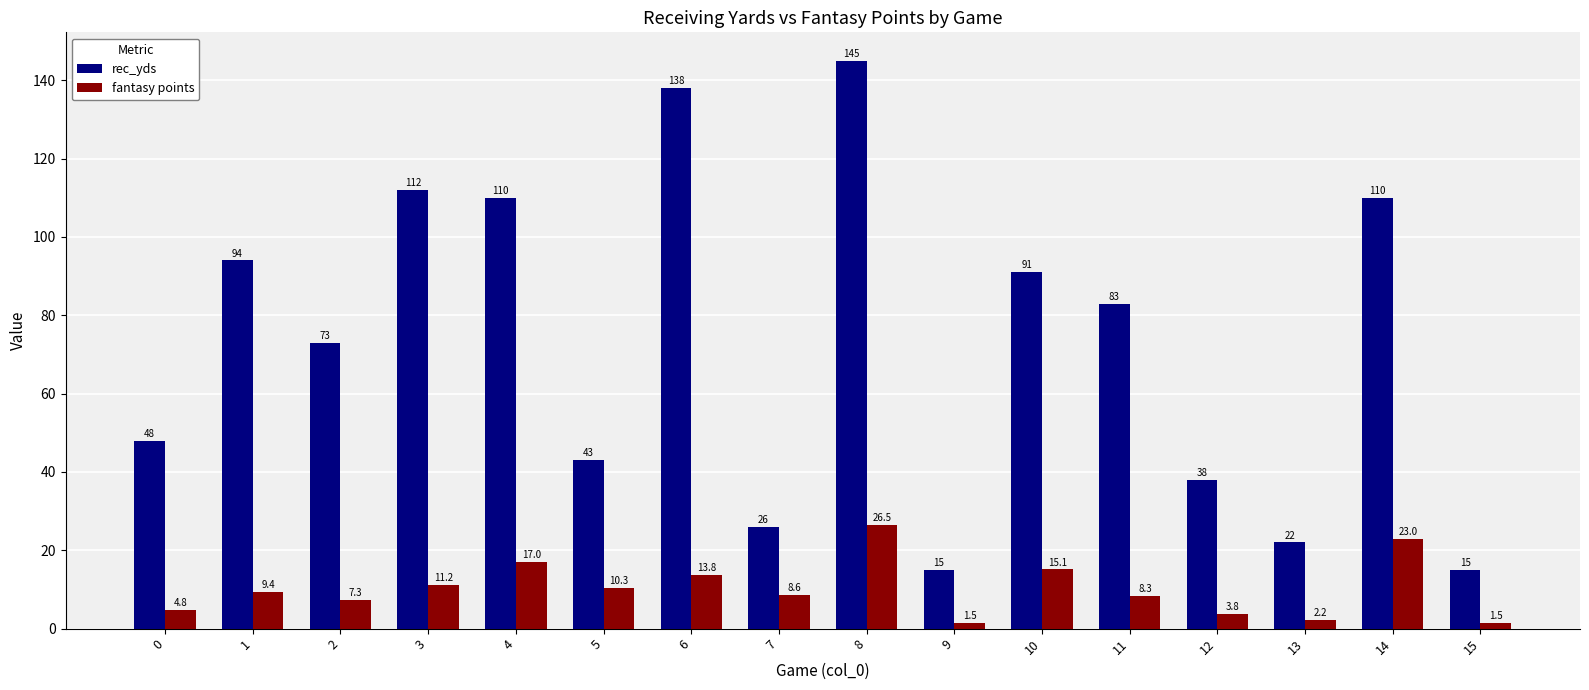

How many bars are there in each group?

2